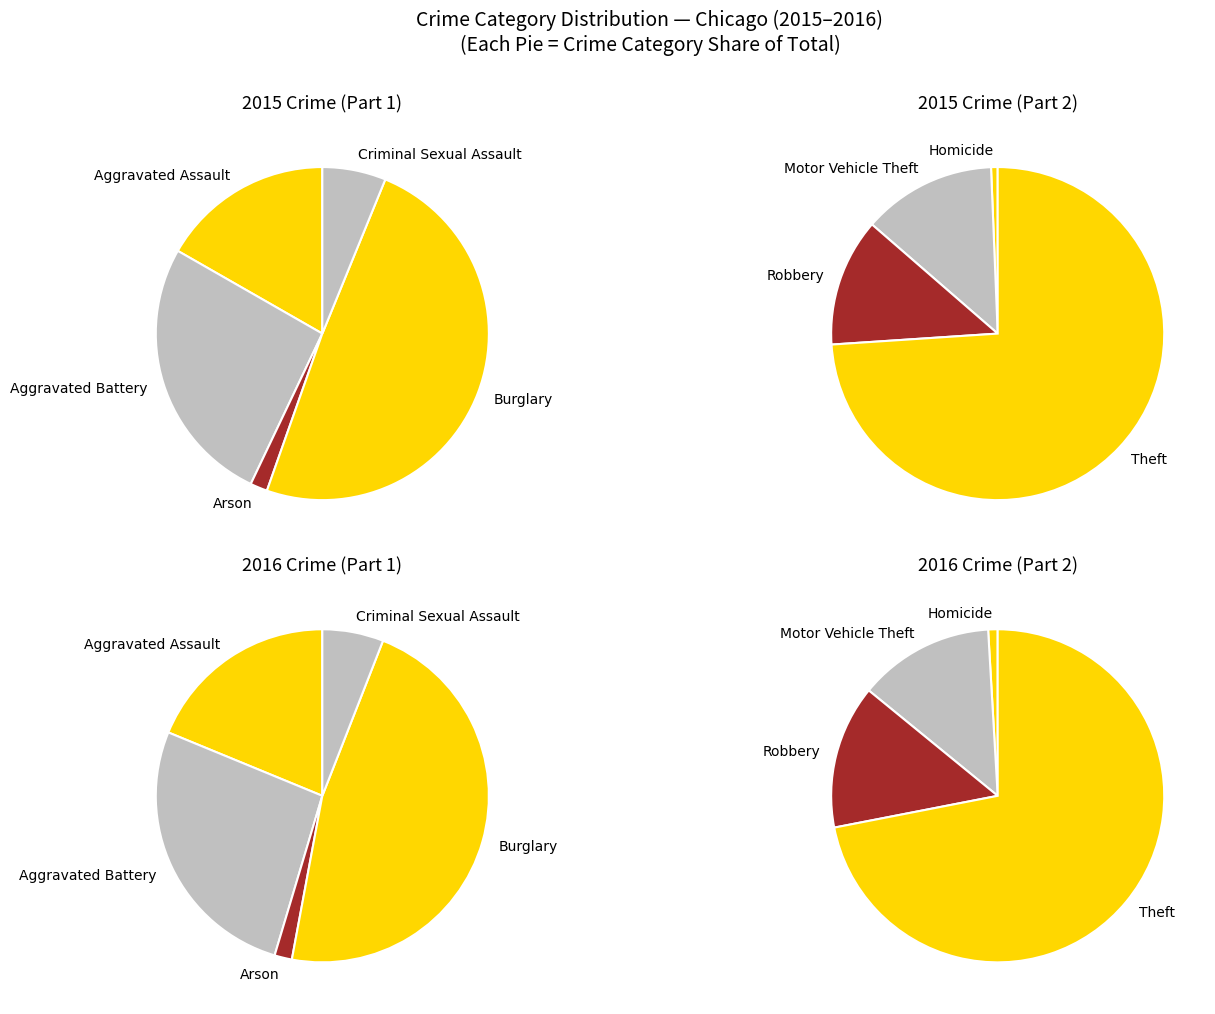

What is the total percentage of Arson and Homicide?

0.9%